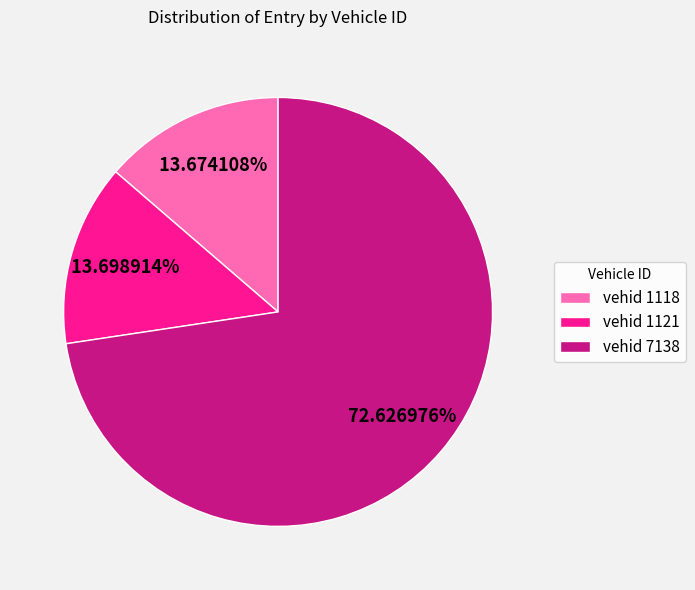

How many slices are in this pie chart?

3